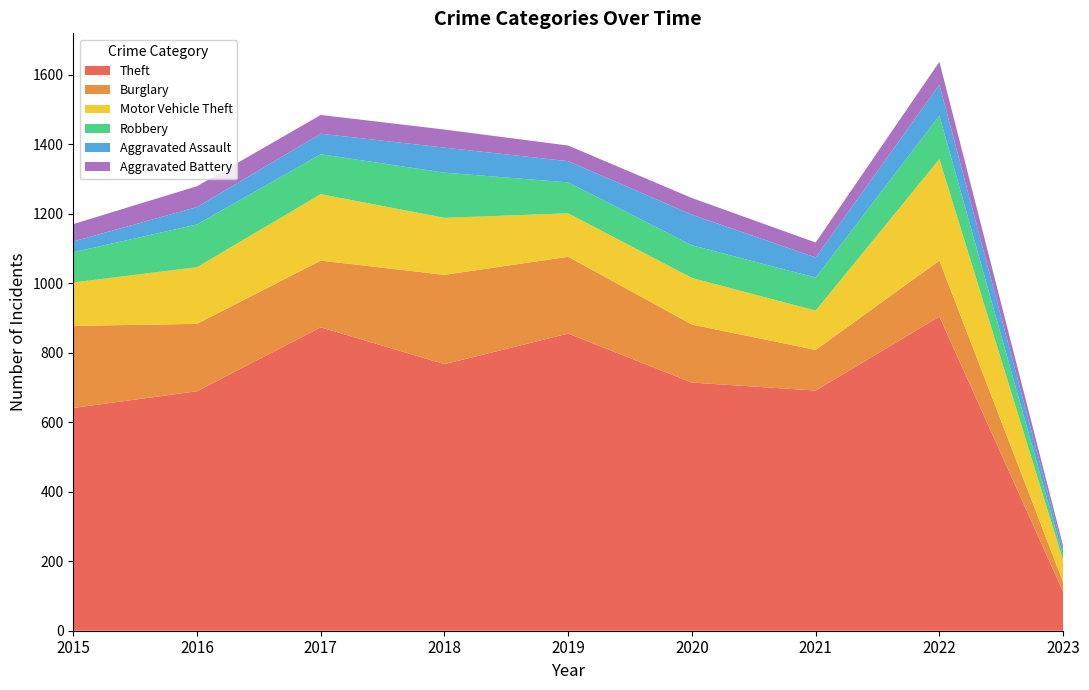

Reading left to right, extract all data points from this chart.

Theft: 2015=641	2016=689	2017=873	2018=767	2019=855	2020=714	2021=691	2022=904	2023=112
Burglary: 2015=236	2016=194	2017=192	2018=257	2019=221	2020=167	2021=117	2022=161	2023=28
Motor Vehicle Theft: 2015=125	2016=163	2017=191	2018=164	2019=125	2020=134	2021=113	2022=292	2023=62
Robbery: 2015=87	2016=123	2017=115	2018=130	2019=89	2020=94	2021=95	2022=125	2023=13
Aggravated Assault: 2015=31	2016=50	2017=59	2018=72	2019=61	2020=88	2021=58	2022=89	2023=17
Aggravated Battery: 2015=50	2016=60	2017=54	2018=52	2019=45	2020=48	2021=43	2022=66	2023=12